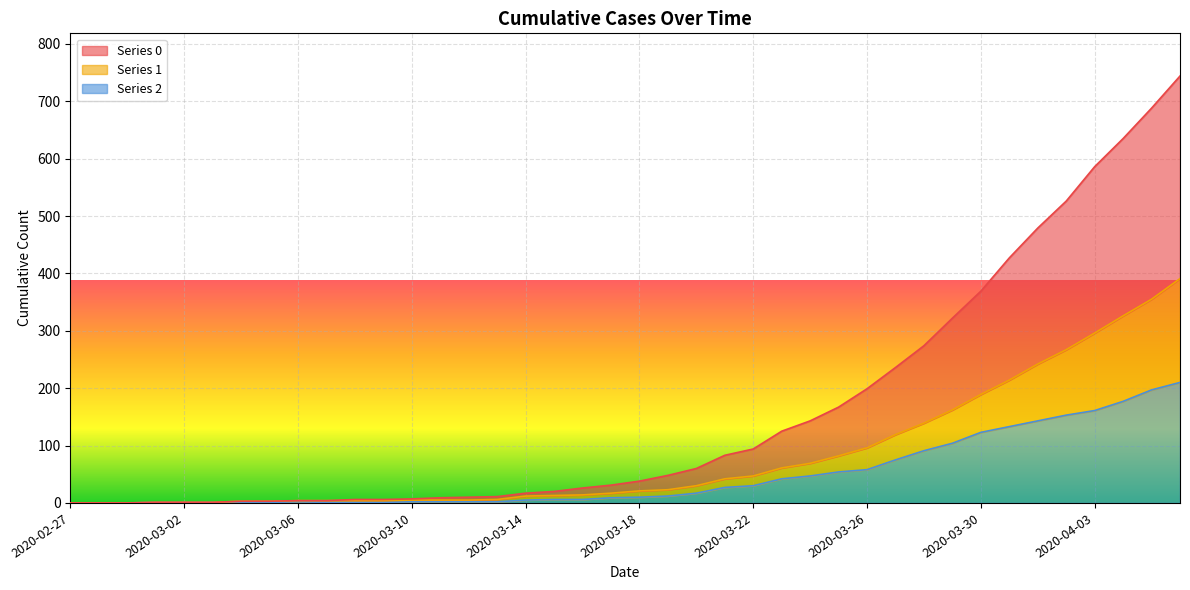

What is the sum of the 0 values at 2020-03-16 and 2020-04-01?

505